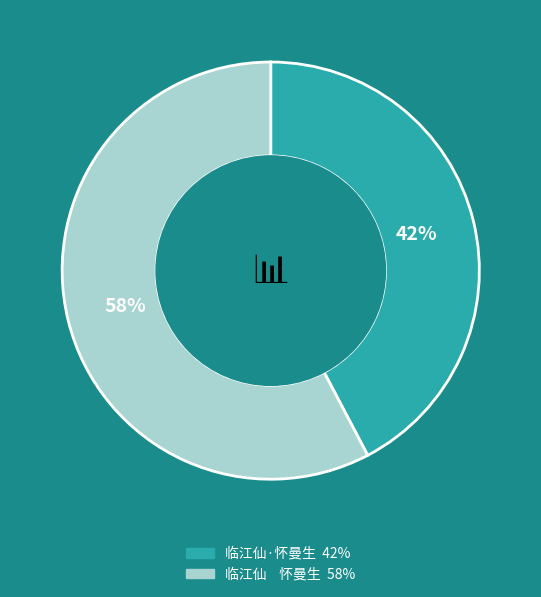

To the nearest percent, what percentage of the pie is 临江仙 怀曼生?

58%